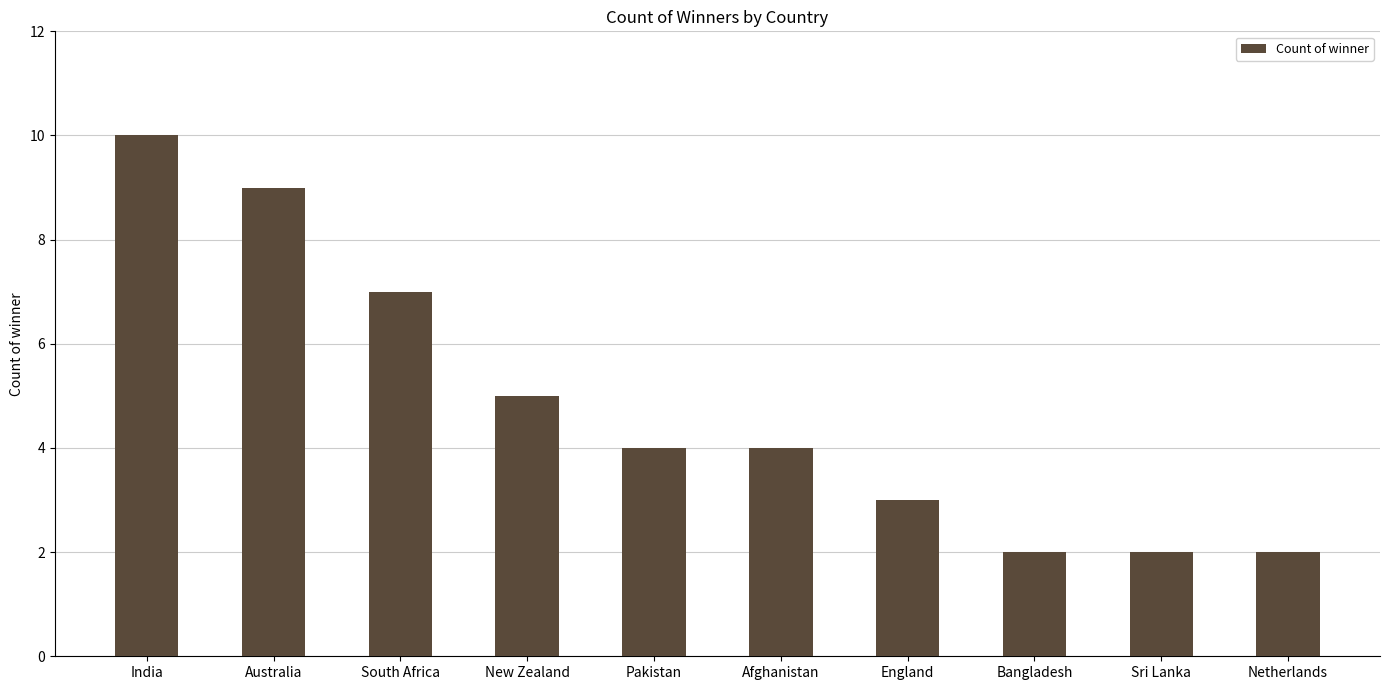

Count the number of data series in this chart.

1